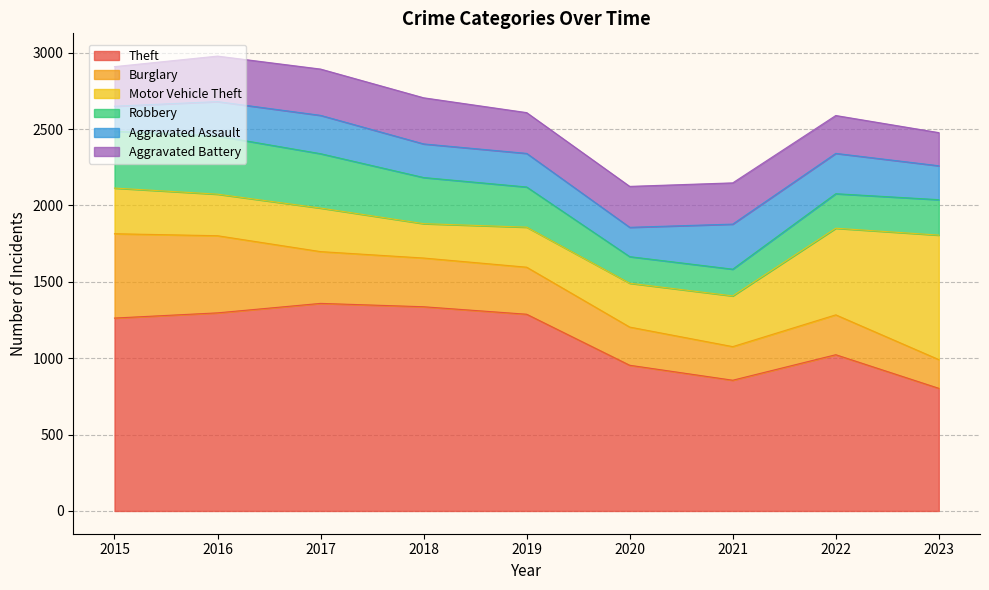

What are all the series names shown in the legend?

Theft, Burglary, Motor Vehicle Theft, Robbery, Aggravated Assault, Aggravated Battery